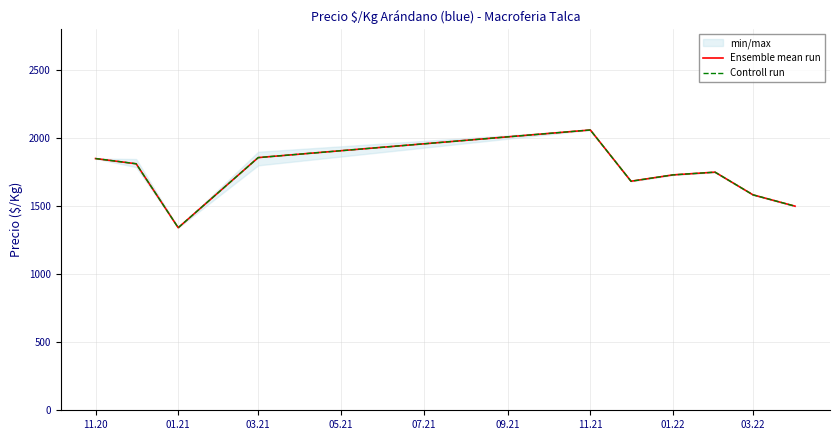

True or false: Ensemble mean run and Controll run intersect in this chart.

False